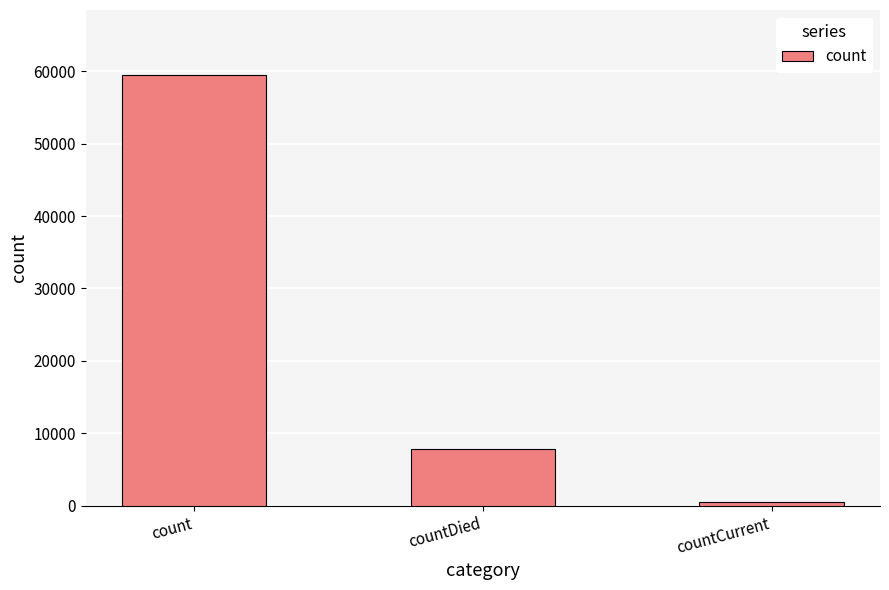

Count the values in the range 455 to 59532.

3